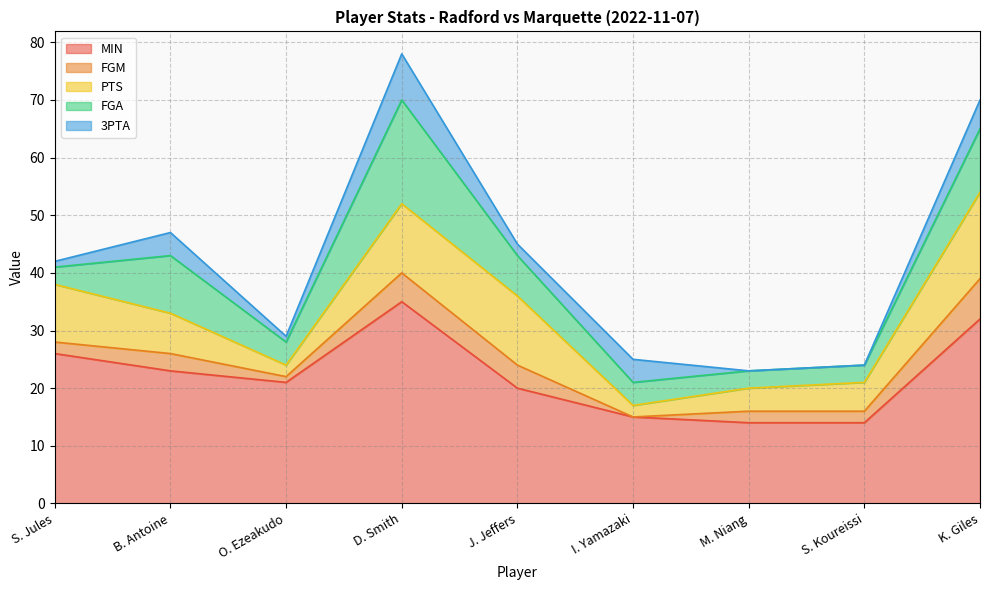

At which label does MIN reach its peak?

D. Smith